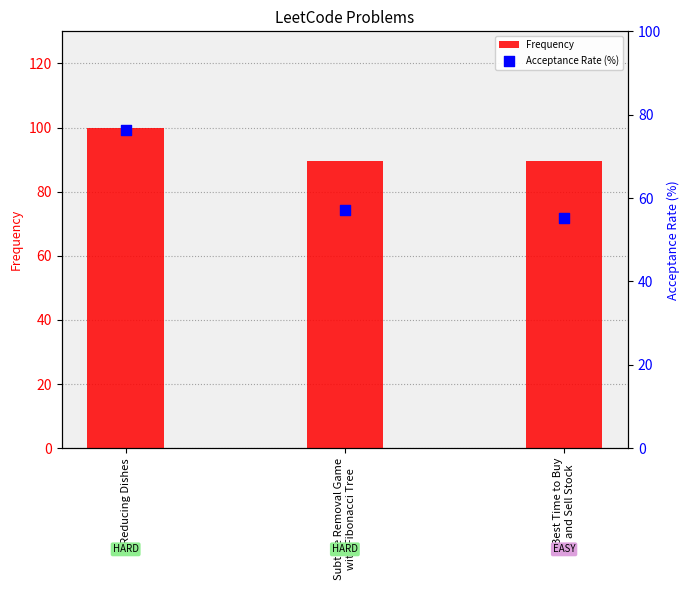

What are all the series names shown in the legend?

Frequency, Acceptance Rate (%)